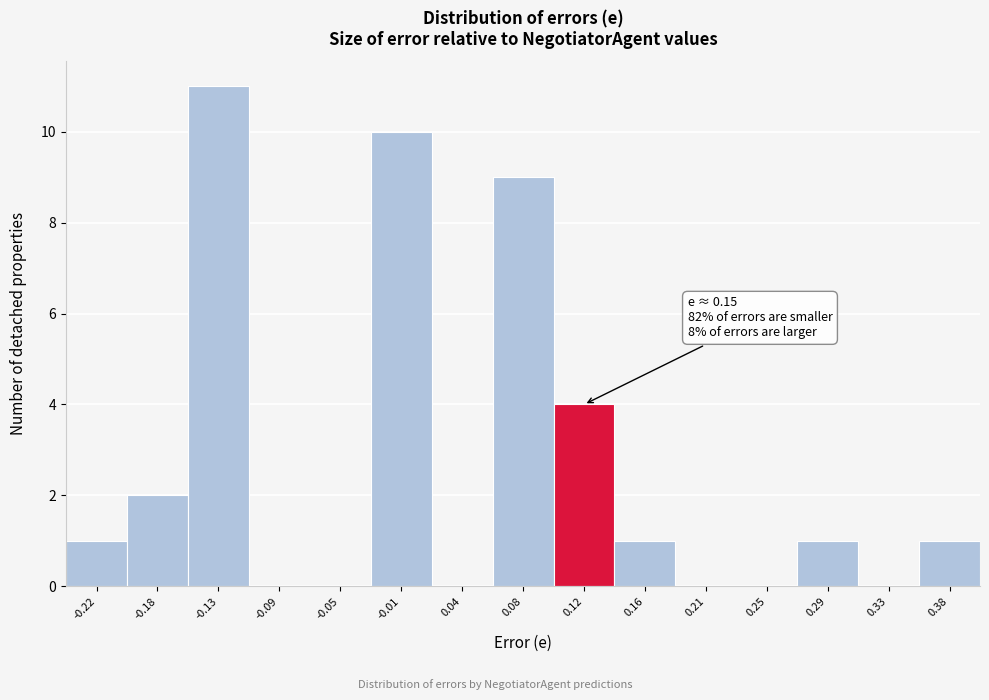

Reading left to right, what are all the values shown in this chart?

-0.22=1	-0.18=2	-0.13=11	-0.09=0	-0.05=0	-0.01=10	0.04=0	0.08=9	0.12=4	0.16=1	0.21=0	0.25=0	0.29=1	0.33=0	0.38=1